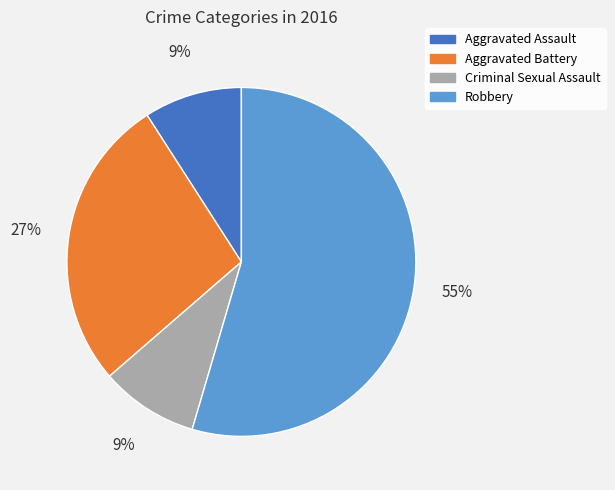

To the nearest percent, what is the average slice percentage?

25%